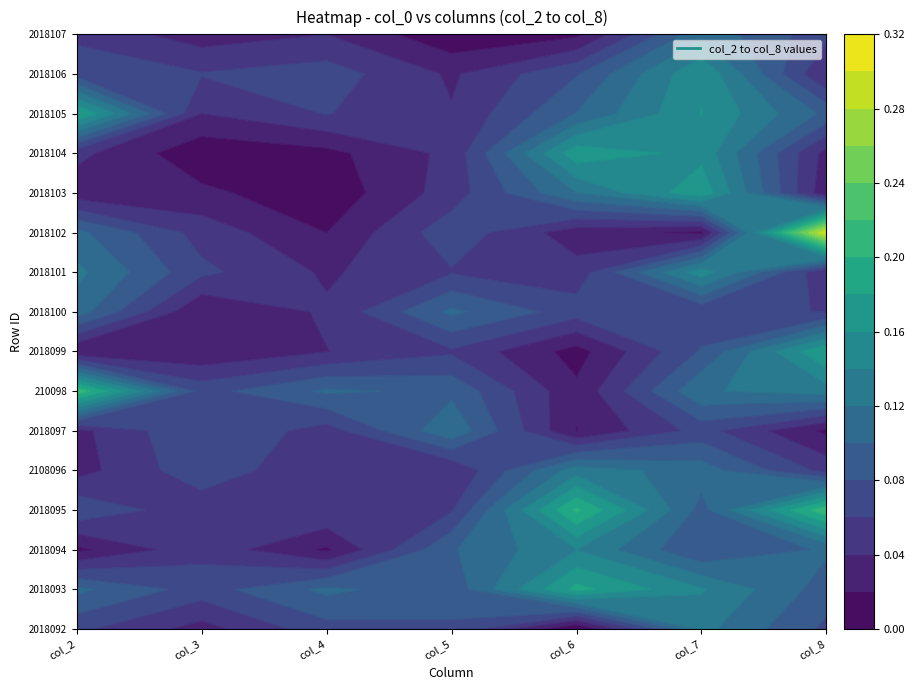

What is the sum of the 2018093 values at 2 and 1?

0.2